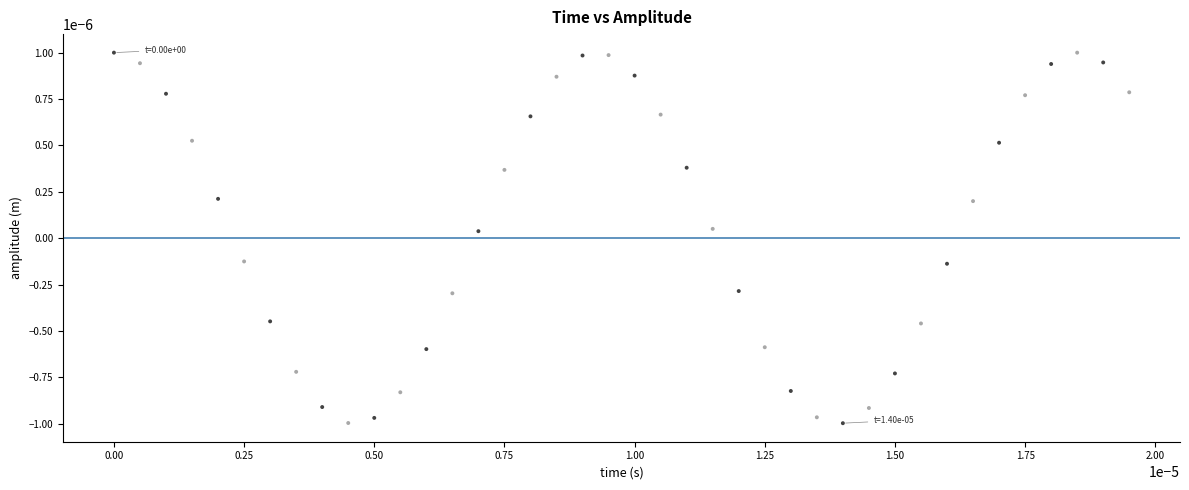

How many points are shown in the scatter plot?

40